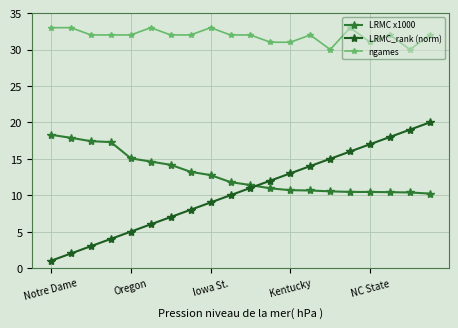

What is the sum of all ngames values?

638.0